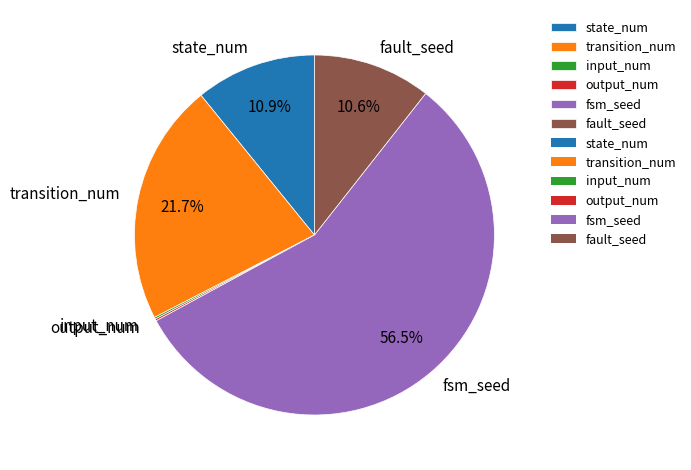

What portion of the pie excludes transition_num?

78.3%